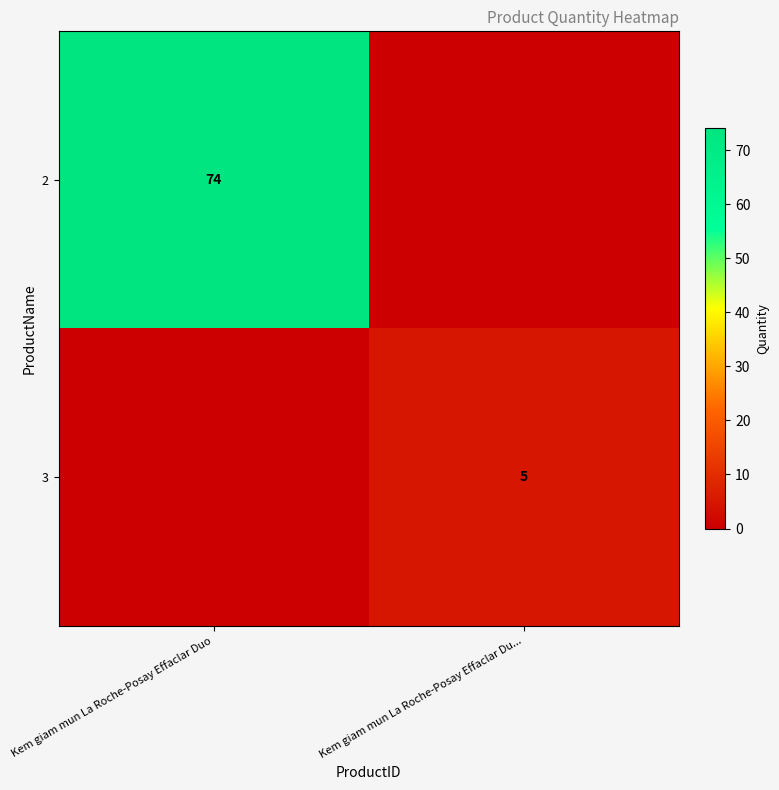

Is the value of 3 at Kem giam mun La Roche-Posay Effaclar Du... greater than the value of 2 at Kem giam mun La Roche-Posay Effaclar Duo?

No